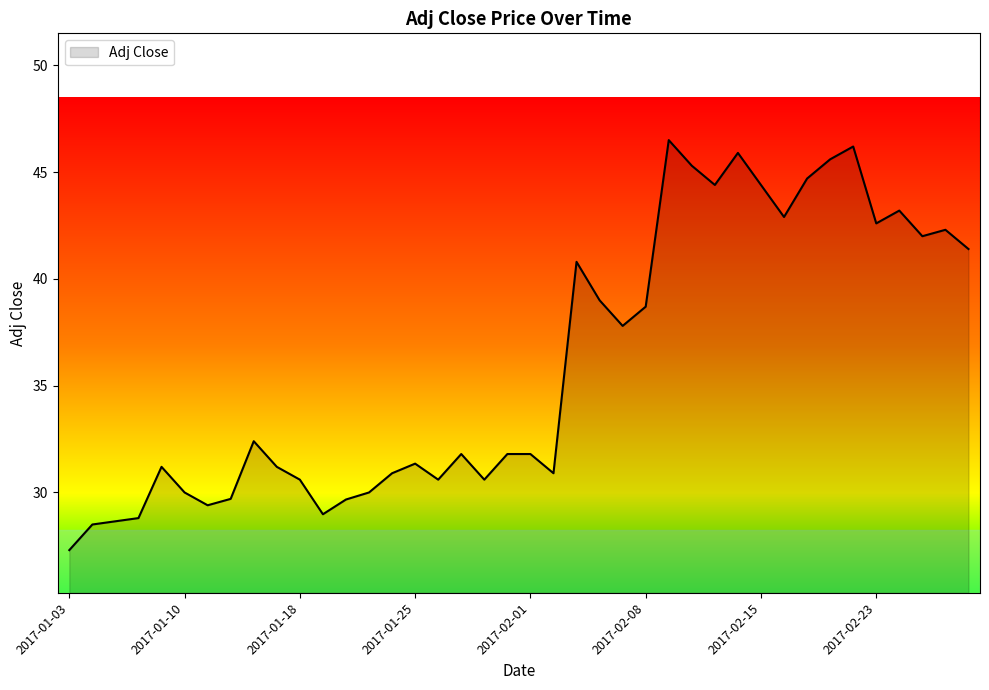

Reading left to right, list all the values displayed in this chart.

27.3	28.5	28.6	28.8	31.2	30.0	29.4	29.7	32.4	31.2	30.6	29.0	29.7	30.0	30.9	31.4	30.6	31.8	30.6	31.8	31.8	30.9	40.8	39.0	37.8	38.7	46.5	45.3	44.4	45.9	44.4	42.9	44.7	45.6	46.2	42.6	43.2	42.0	42.3	41.4